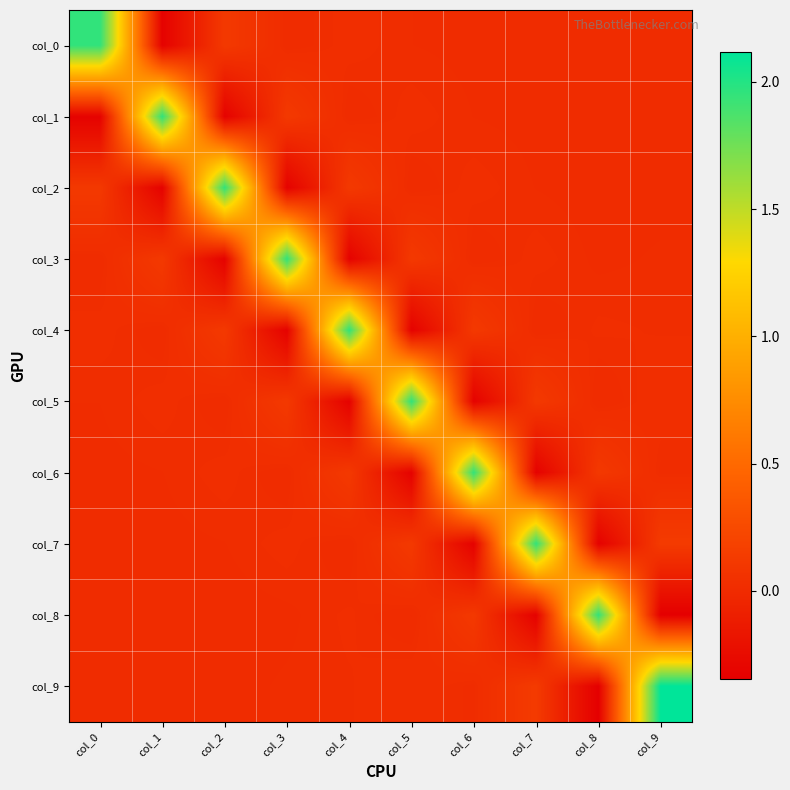

Which category has the highest value across all series?

col_9